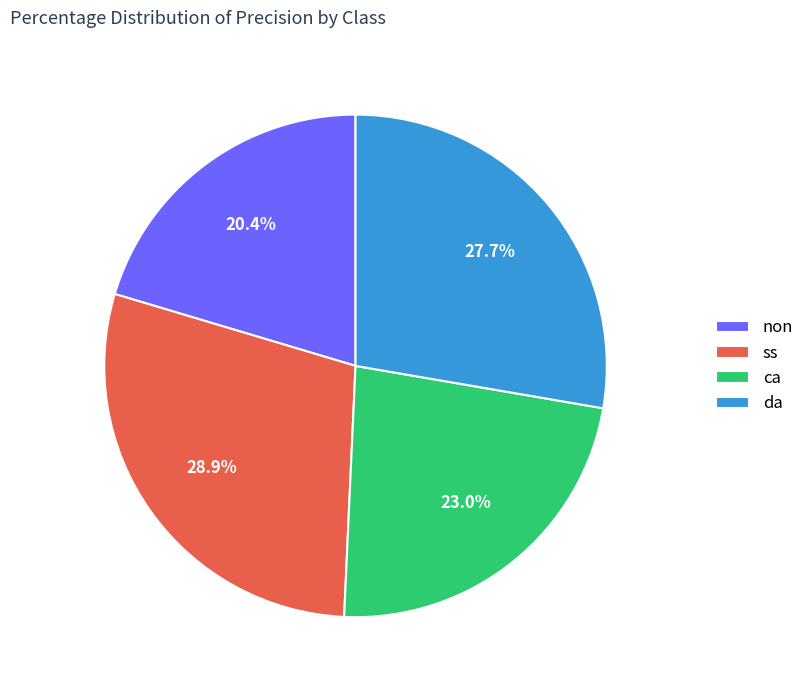

Rank the categories by value from lowest to highest.

non, ca, da, ss